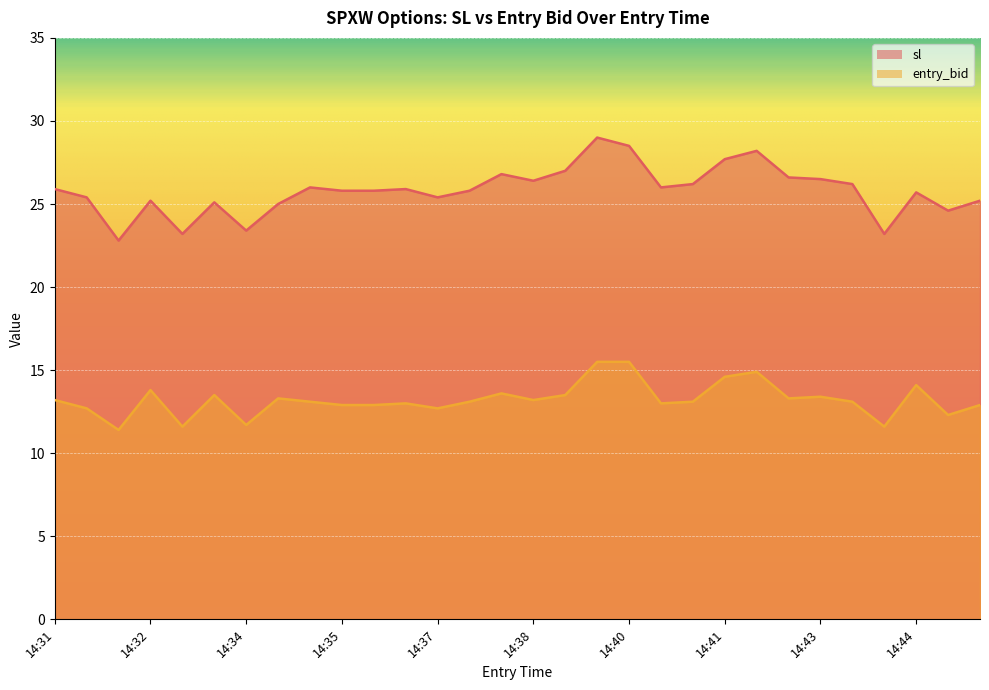

True or false: sl and entry_bid cross at least once.

False